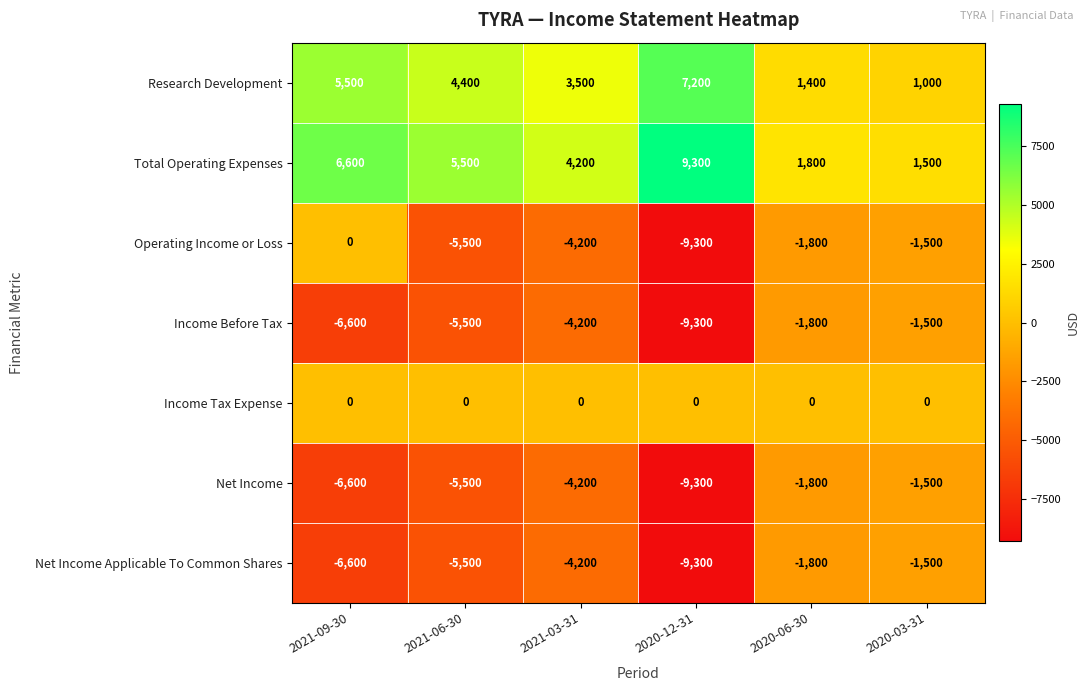

At which label does Total Operating Expenses reach its minimum?

2020-03-31